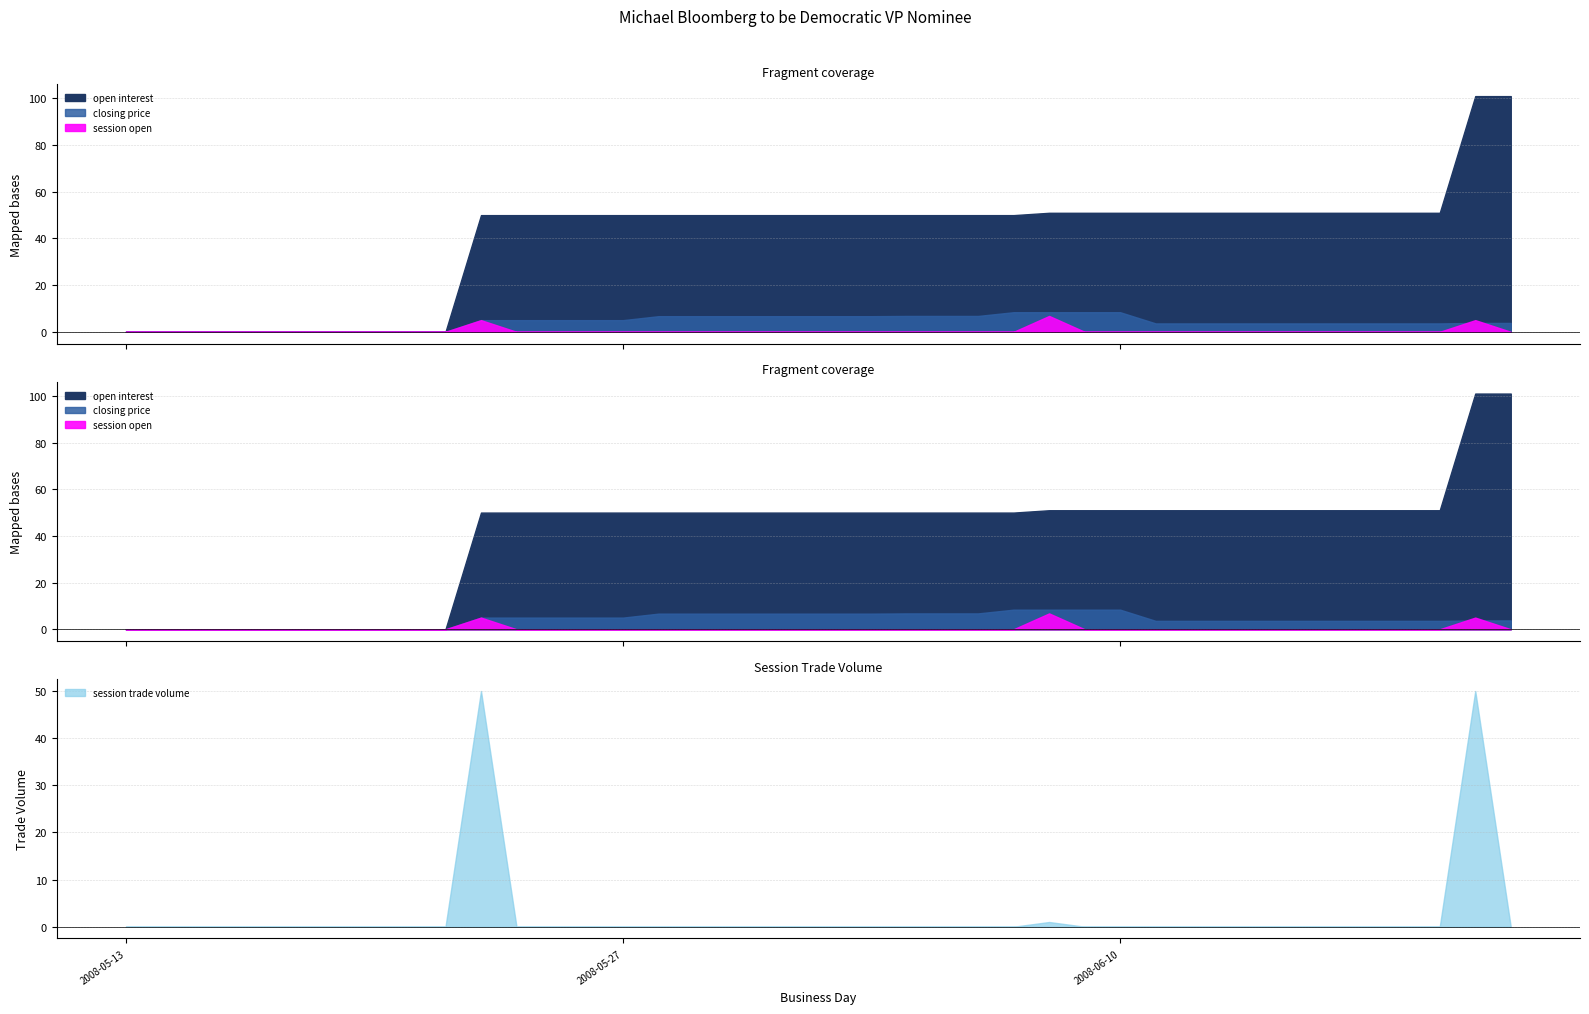

True or false: session trade volume and open interest cross at least once.

False